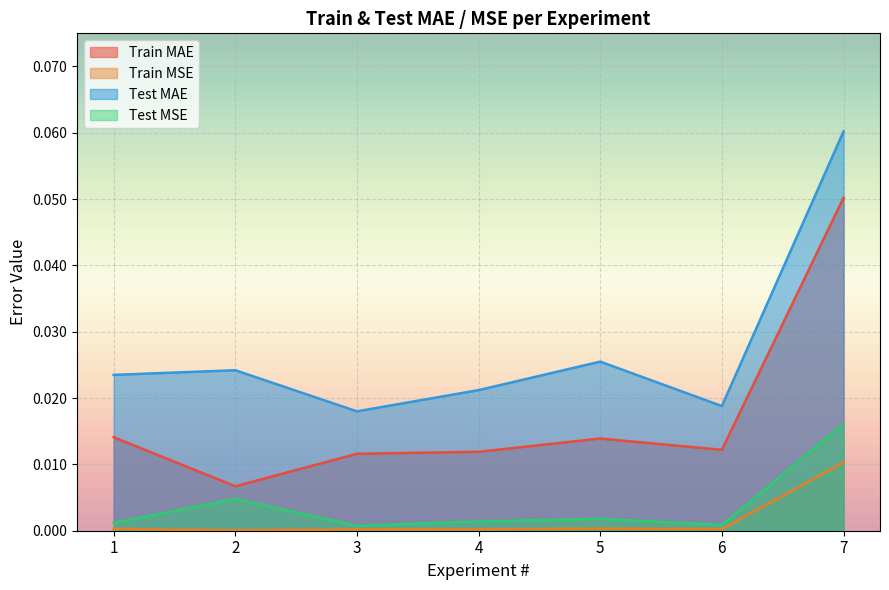

Is the value of Train MAE at 3 greater than the value of Test MAE at 4?

No